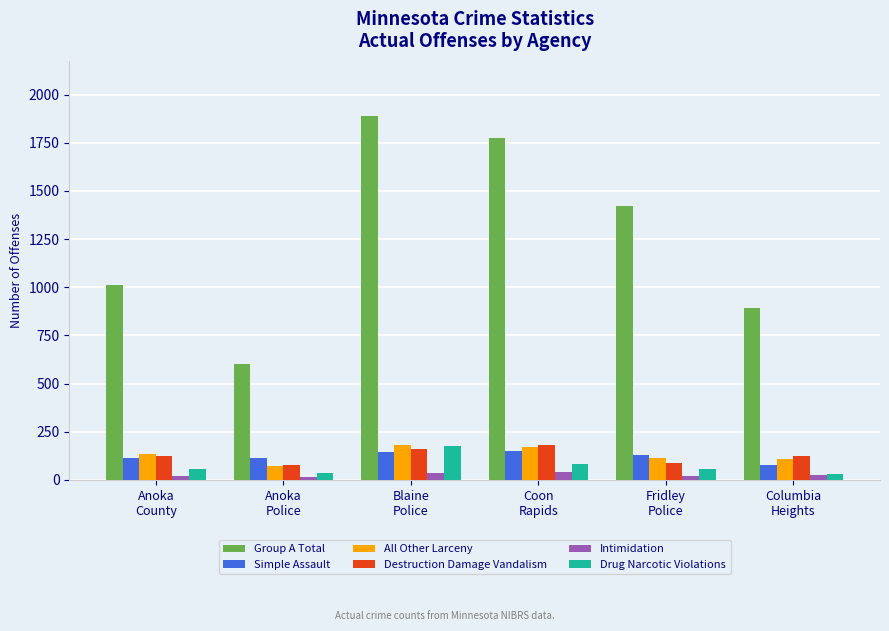

How many data points does each series have?

6